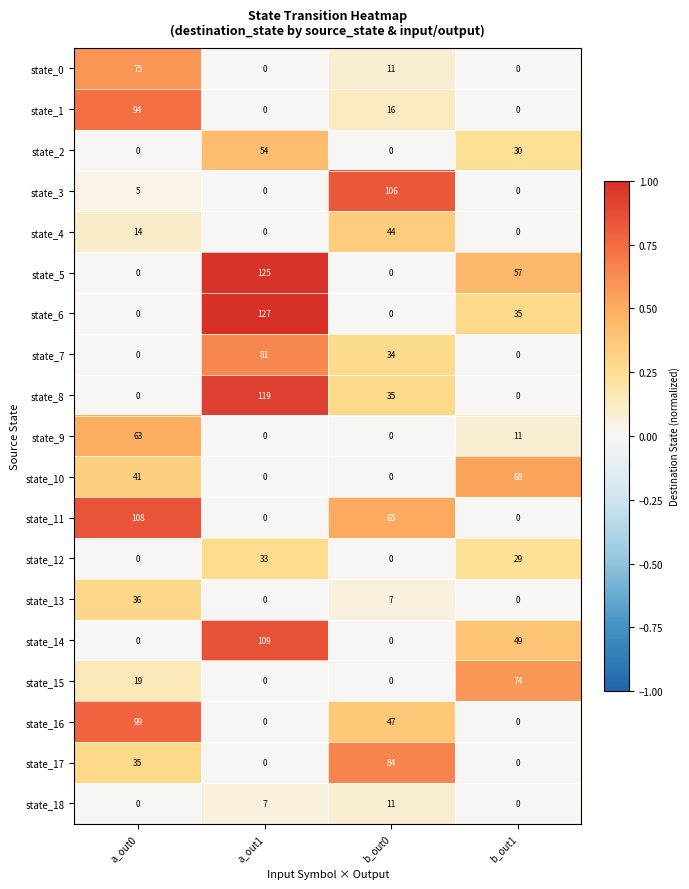

Which series has the largest total across all categories?

state_5